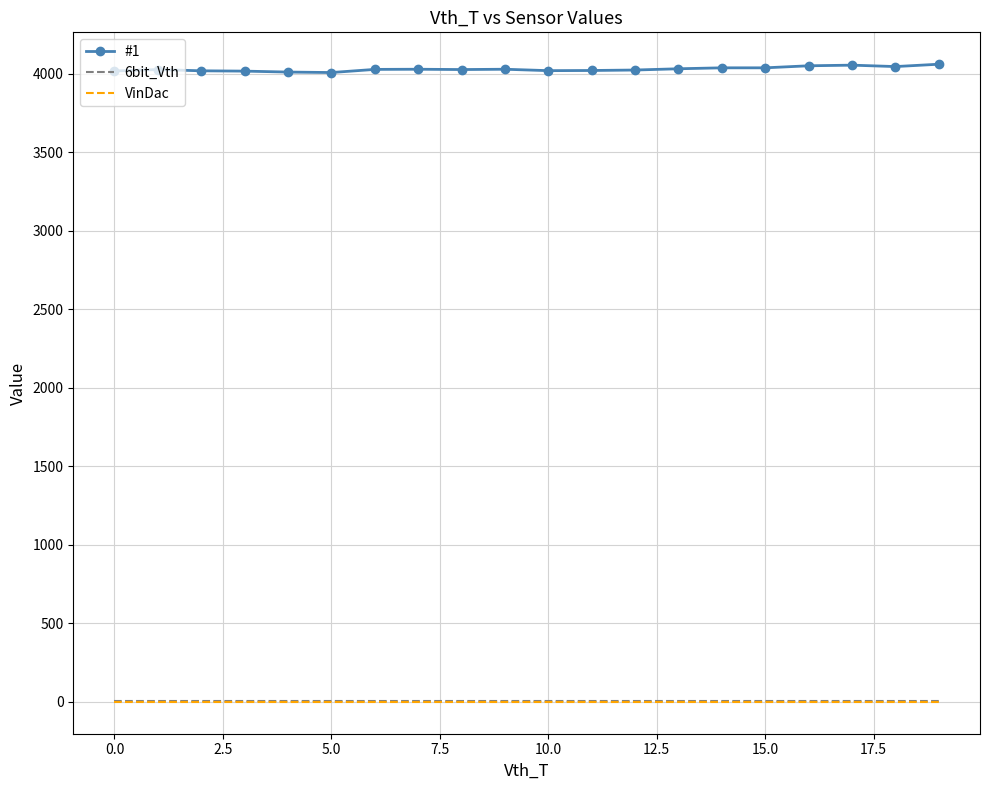

True or false: VinDac and #1 intersect in this chart.

False